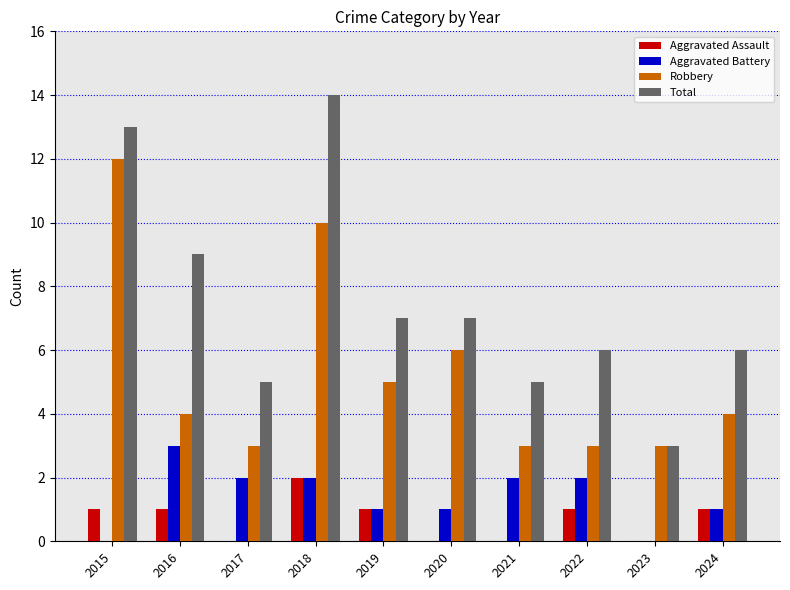

Count the number of data series in this chart.

4